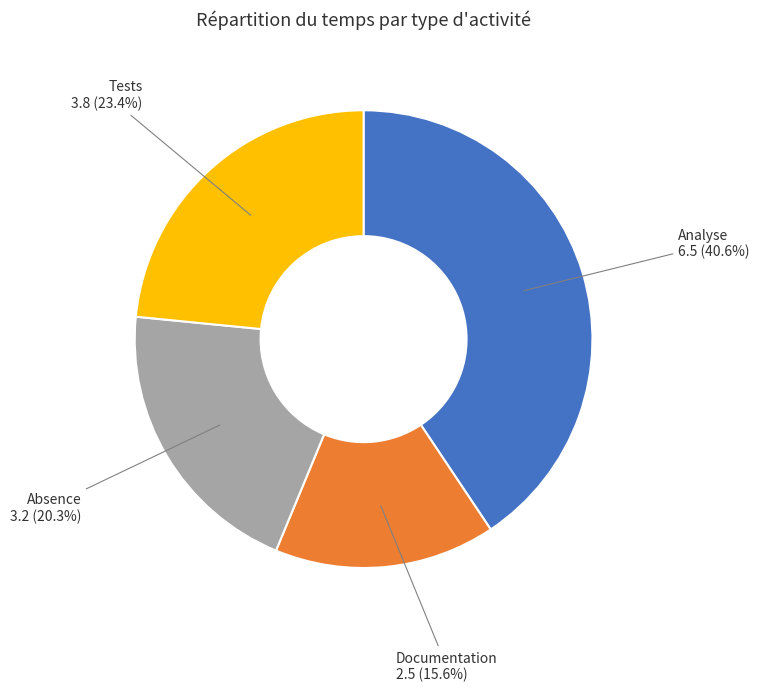

Does any single category account for the majority?

No